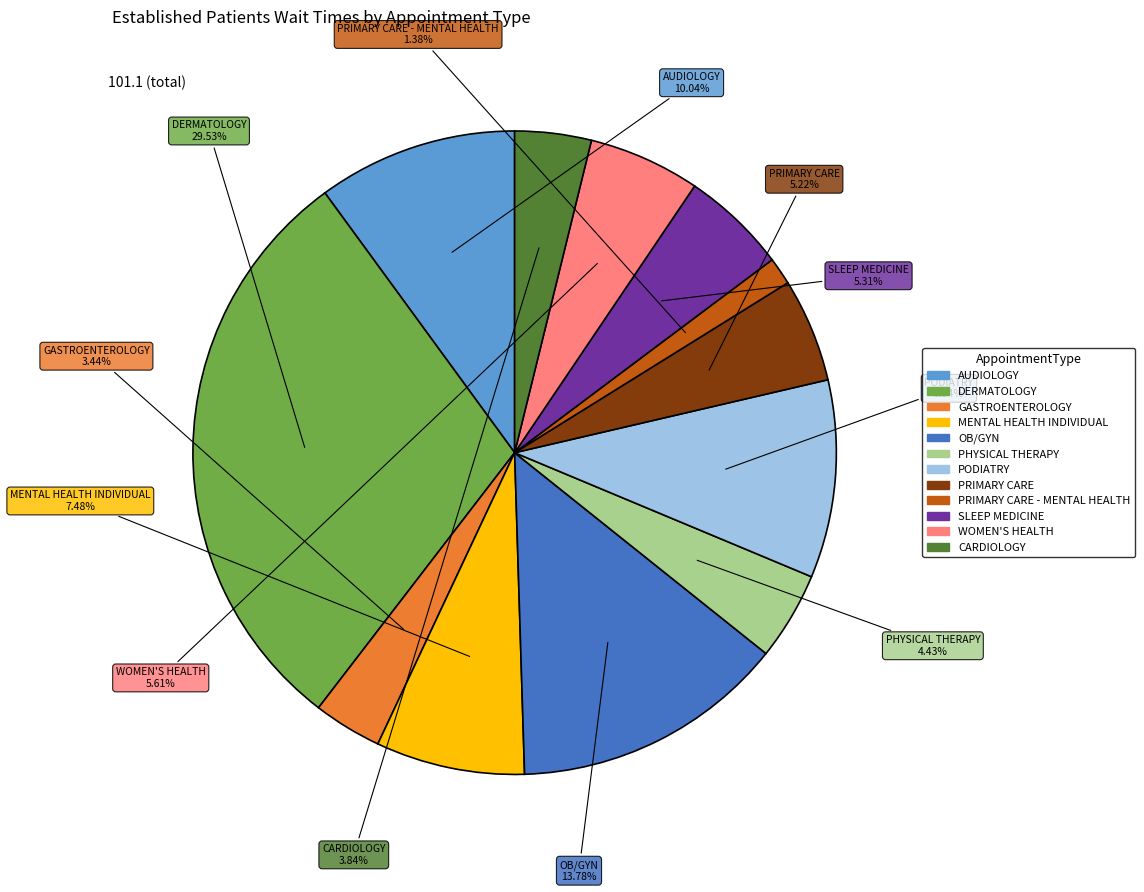

Is there any slice that represents more than half of the pie?

No